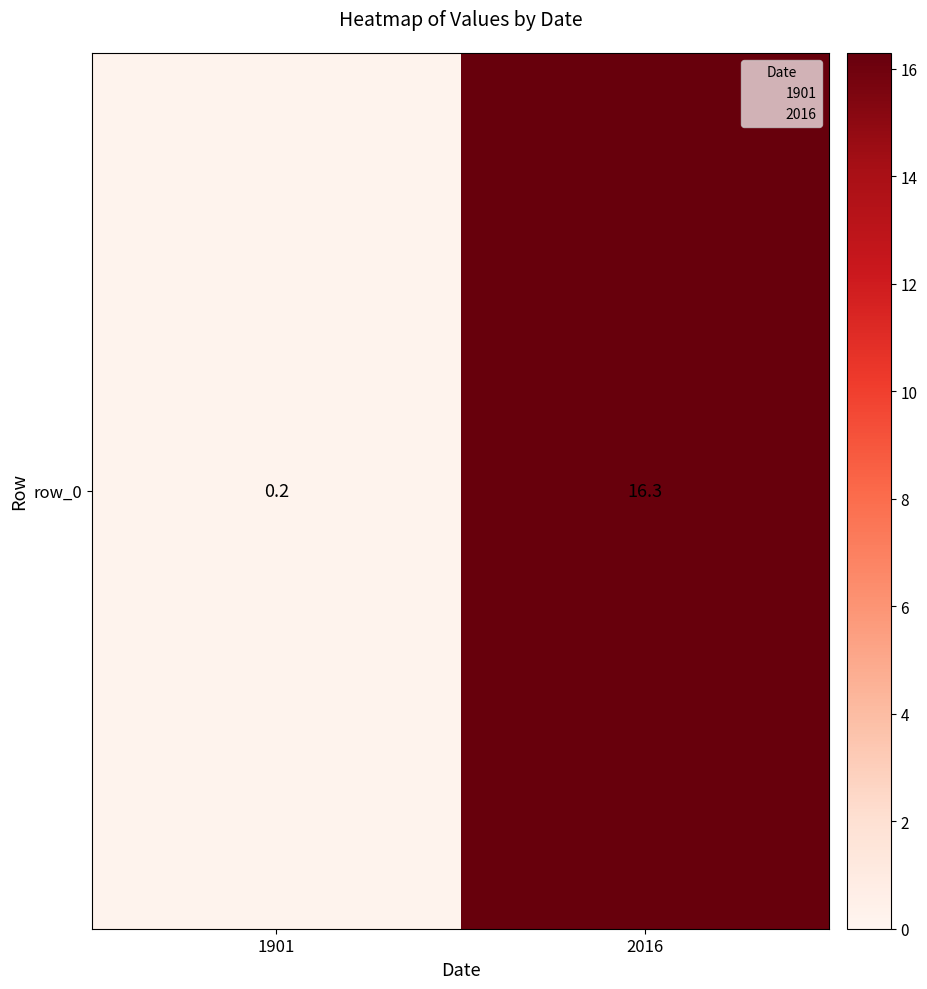

Reading left to right, transcribe all the data shown in this chart.

1901=0.2	2016=16.3